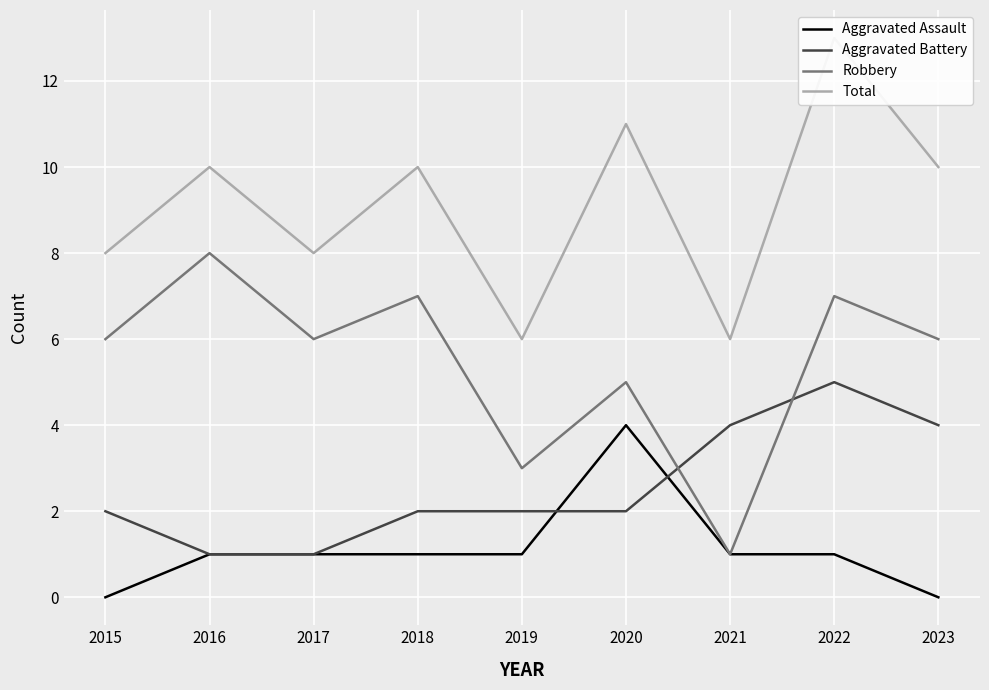

At which label does Robbery reach its minimum?

2021